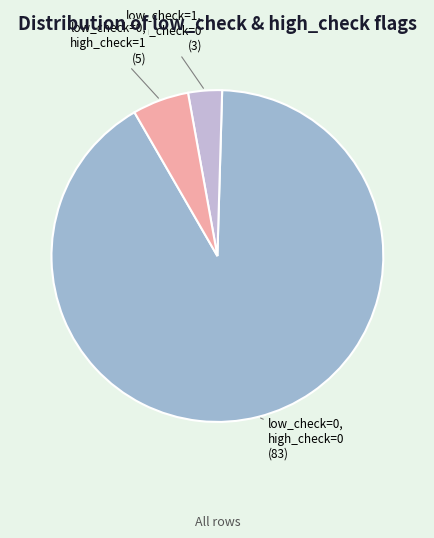

What is the ratio of the value at low_check=0, high_check=0 to the value at low_check=1, high_check=0?

27.7